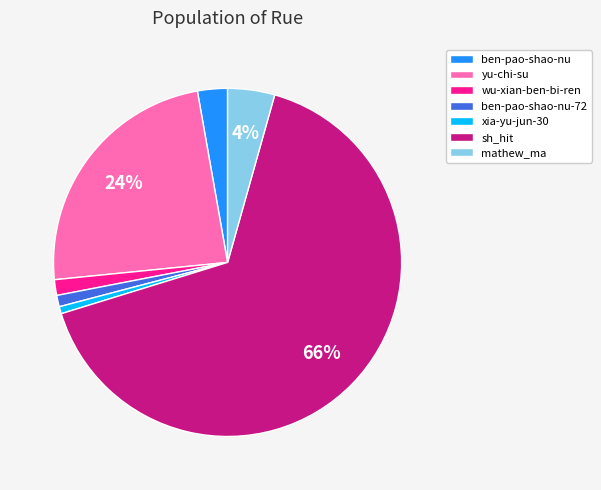

To the nearest percent, what is the combined percentage of ben-pao-shao-nu-72 and xia-yu-jun-30?

2%